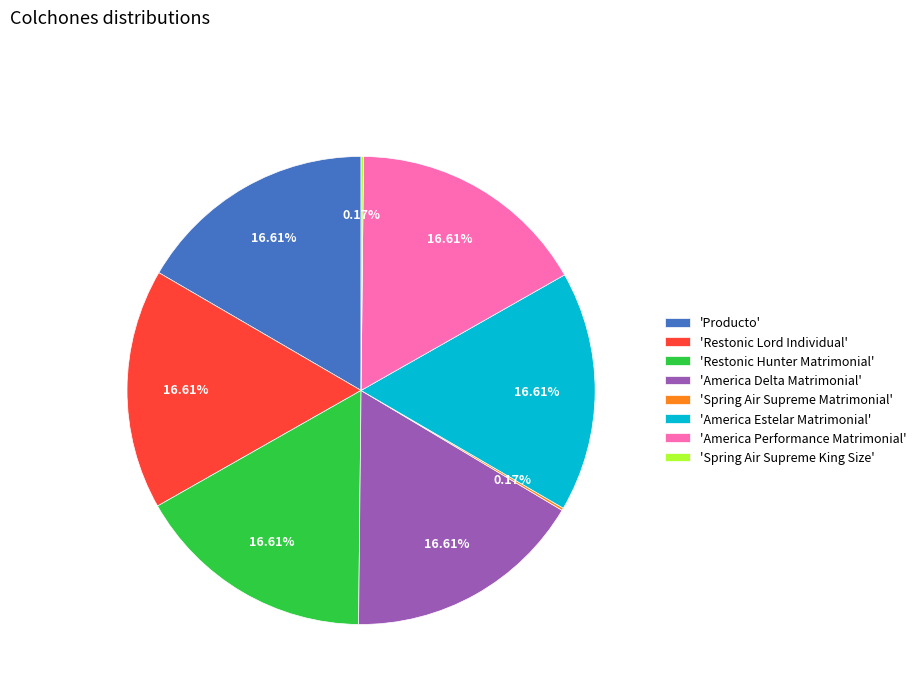

Is the sum of 'Producto' and 'Restonic Hunter Matrimonial' greater than half?

No